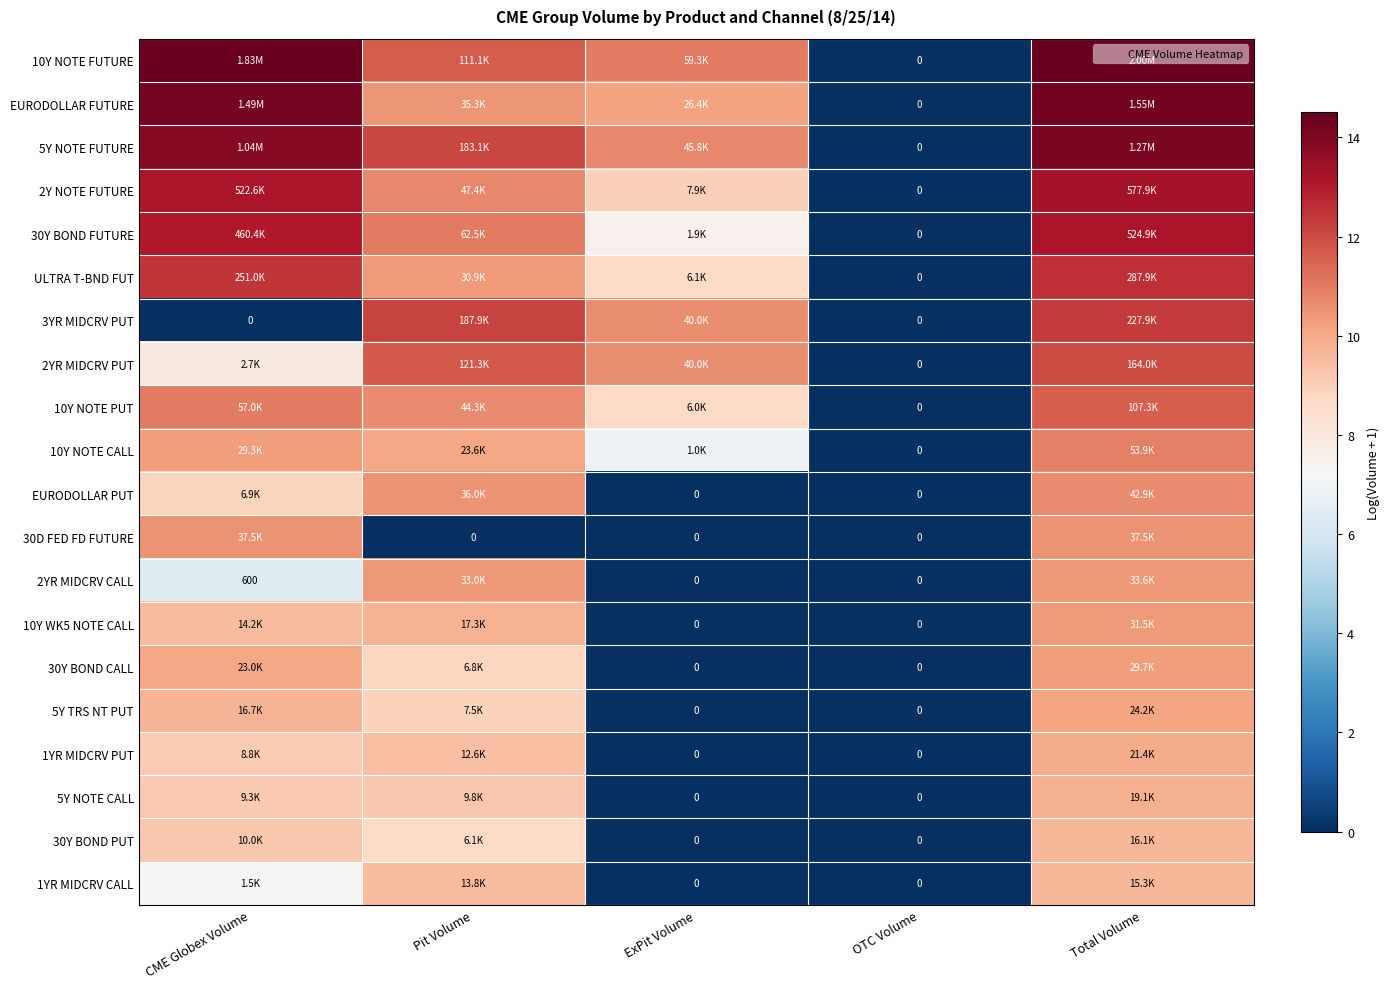

How many data points in 1YR MIDCRV PUT are above 9?

3